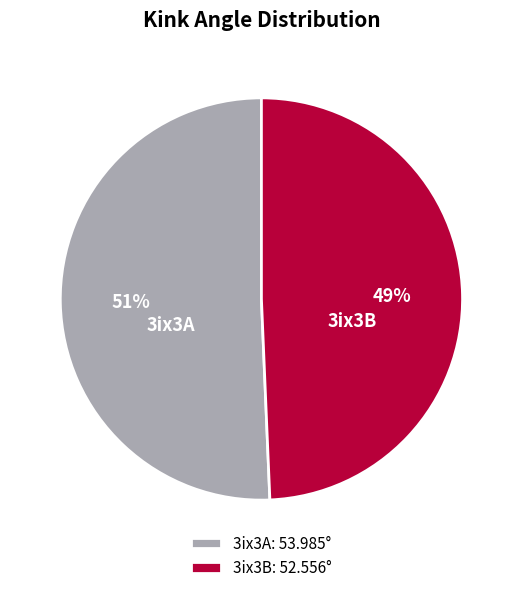

True or false: 3ix3A accounts for 51% of the total.

True